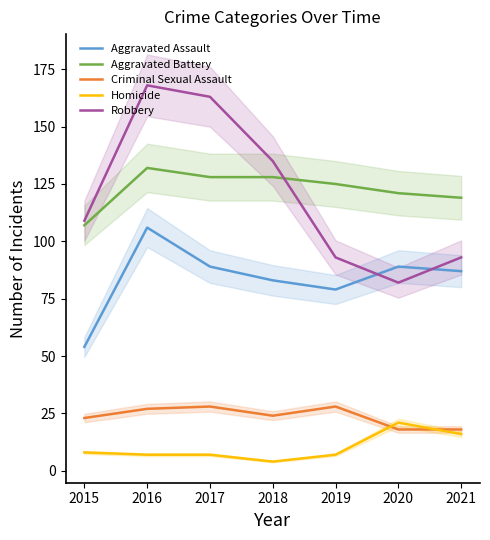

True or false: Aggravated Assault and Robbery cross at least once.

True